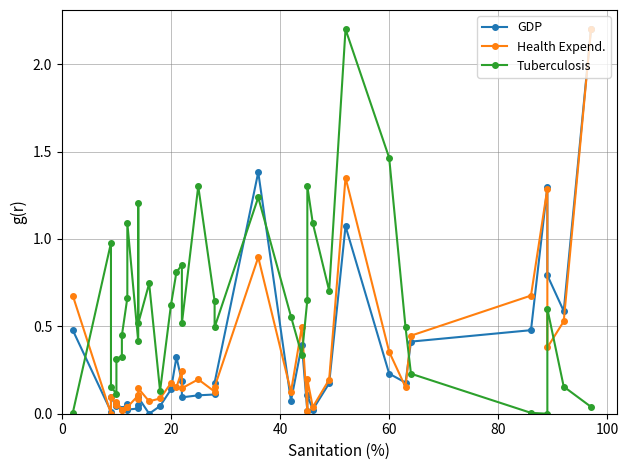

How many data points in Tuberculosis are above 0?

36